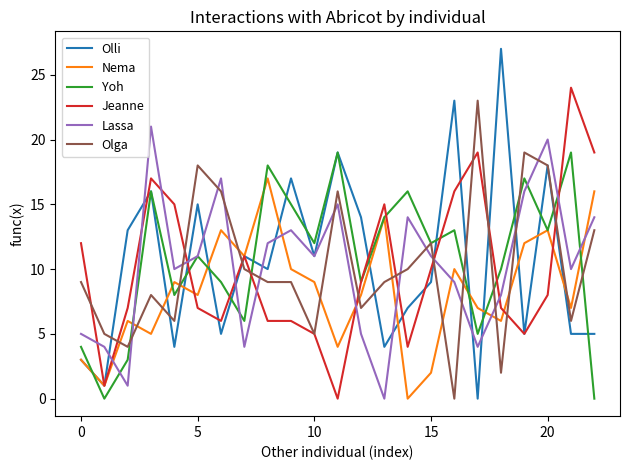

What is the difference between the maximum and second lowest values in the Lassa series?

20